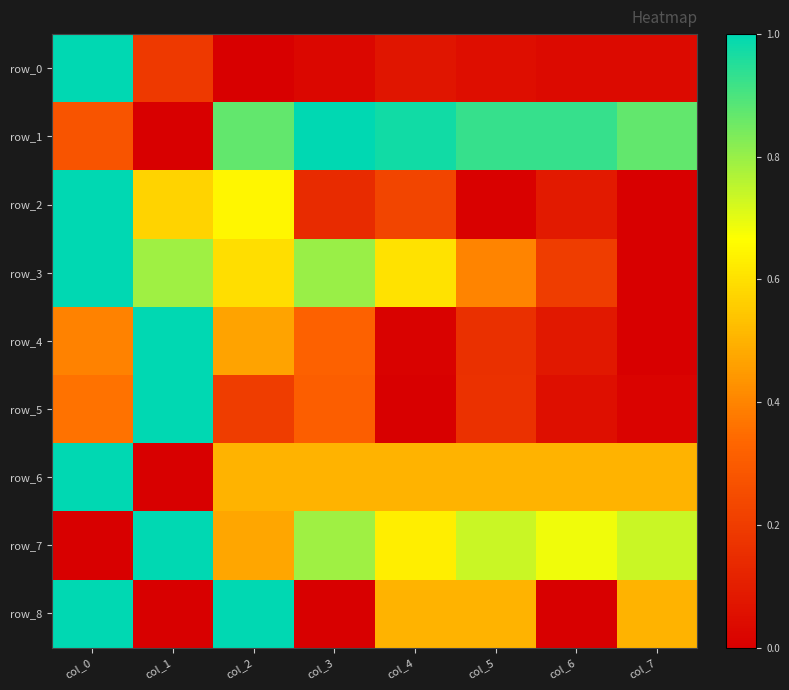

Reading left to right, what are all the values shown in this chart?

row_0: 1.0	0.2	0.0	0.0	0.1	0.0	0.0	0.0
row_1: 0.3	0.0	0.9	1.0	1.0	0.9	0.9	0.9
row_2: 1.0	0.6	0.6	0.1	0.2	0.0	0.1	0.0
row_3: 1.0	0.8	0.6	0.8	0.6	0.4	0.2	0.0
row_4: 0.4	1.0	0.5	0.3	0.0	0.2	0.1	0.0
row_5: 0.4	1.0	0.2	0.3	0.0	0.2	0.1	0.0
row_6: 1.0	0.0	0.5	0.5	0.5	0.5	0.5	0.5
row_7: 0.0	1.0	0.5	0.8	0.6	0.7	0.7	0.7
row_8: 1.0	0.0	1.0	0.0	0.5	0.5	0.0	0.5